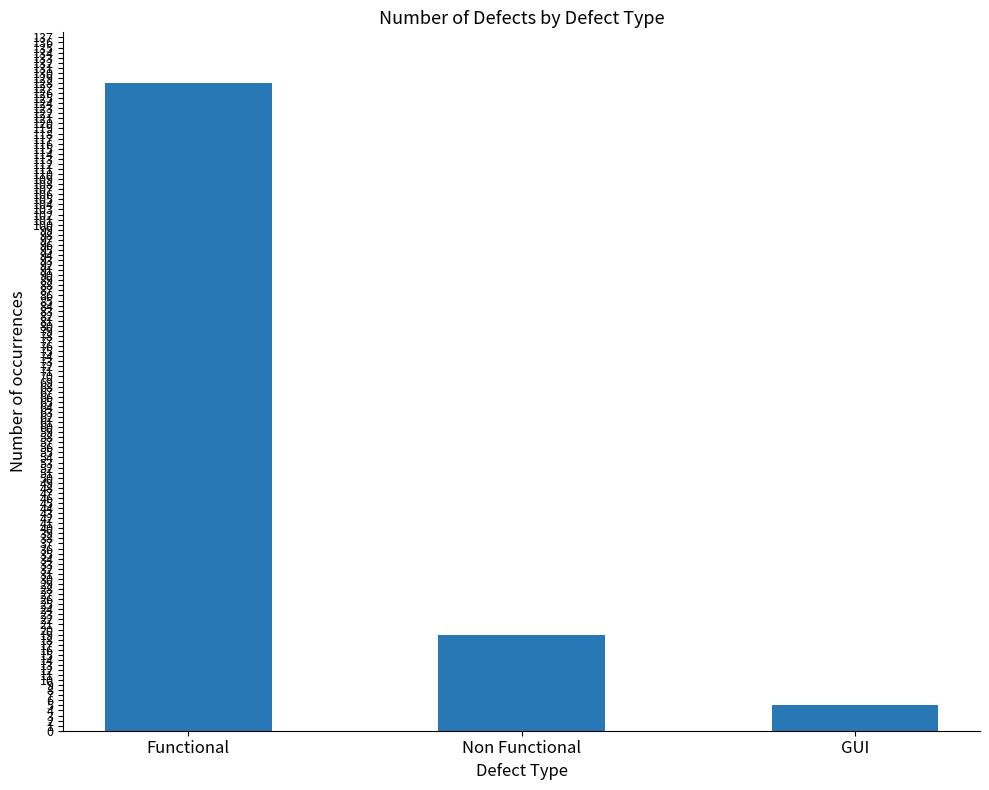

Count the number of data series in this chart.

1